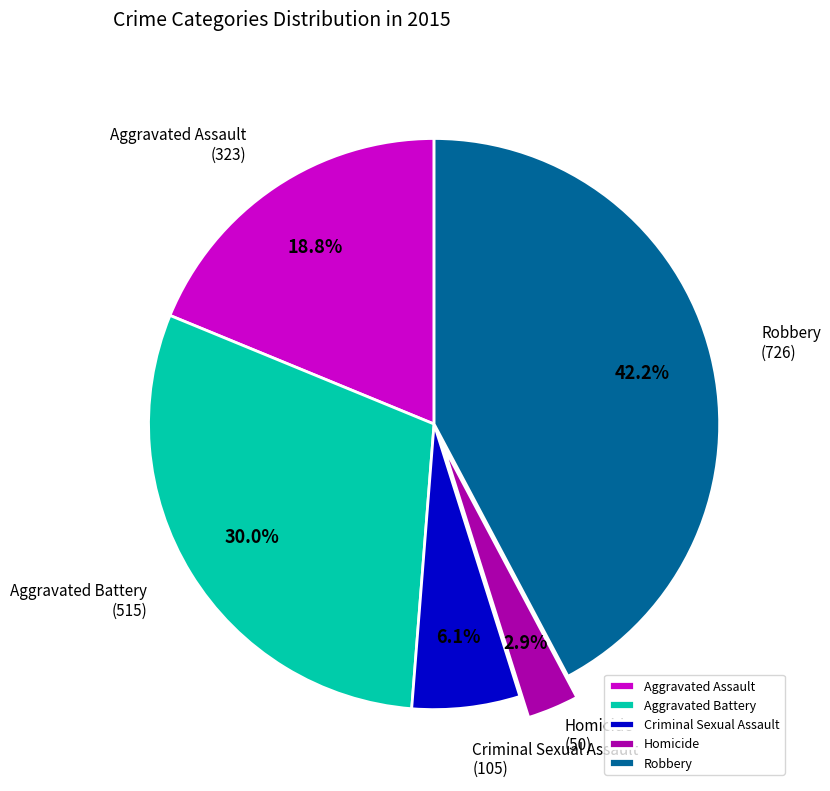

Is it true that Criminal Sexual Assault is 18% of the pie?

False